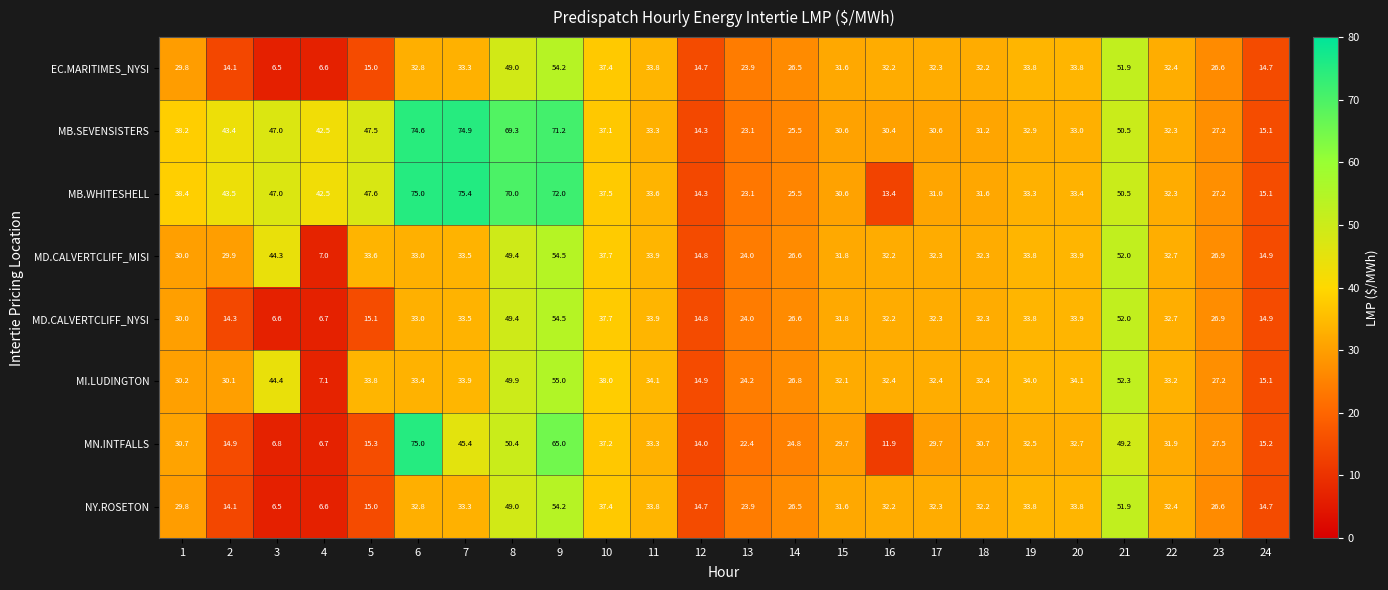

What is the difference between the second highest and second lowest values in the MN.INTFALLS series?

58.2